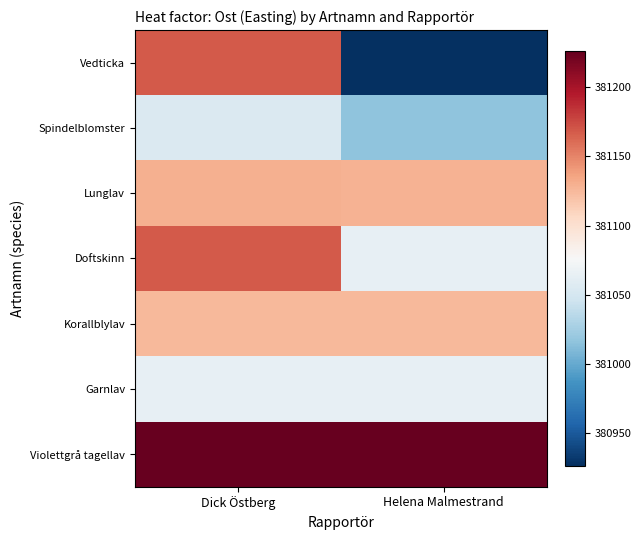

Reading right to left, what are all the values shown in this chart?

Vedticka: Helena Malmestrand=380926.7	Dick Östberg=381168.0
Spindelblomster: Helena Malmestrand=381015.8	Dick Östberg=381055.0
Lunglav: Helena Malmestrand=381128.1	Dick Östberg=381129.6
Doftskinn: Helena Malmestrand=381063.9	Dick Östberg=381168.0
Korallblylav: Helena Malmestrand=381125.3	Dick Östberg=381125.3
Garnlav: Helena Malmestrand=381063.9	Dick Östberg=381063.9
Violettgrå tagellav: Helena Malmestrand=381226.0	Dick Östberg=381226.0